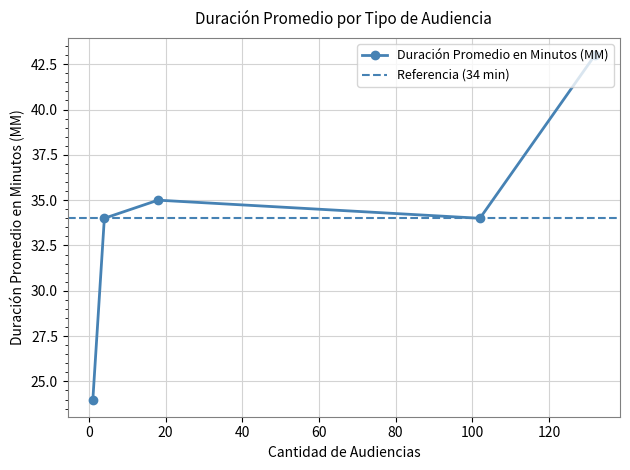

What is the sum of all values?

170